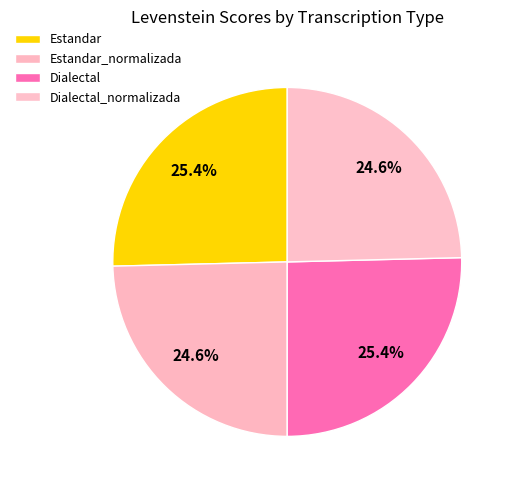

What is the total percentage of Dialectal and Estandar_normalizada?

50.0%